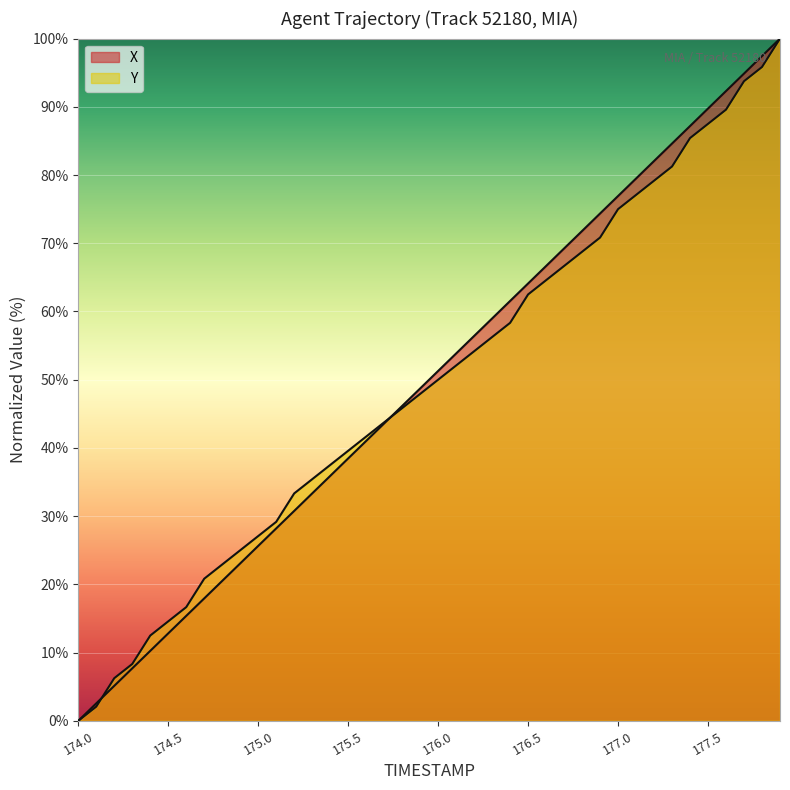

At how many categories does at least one series exceed 54?

18